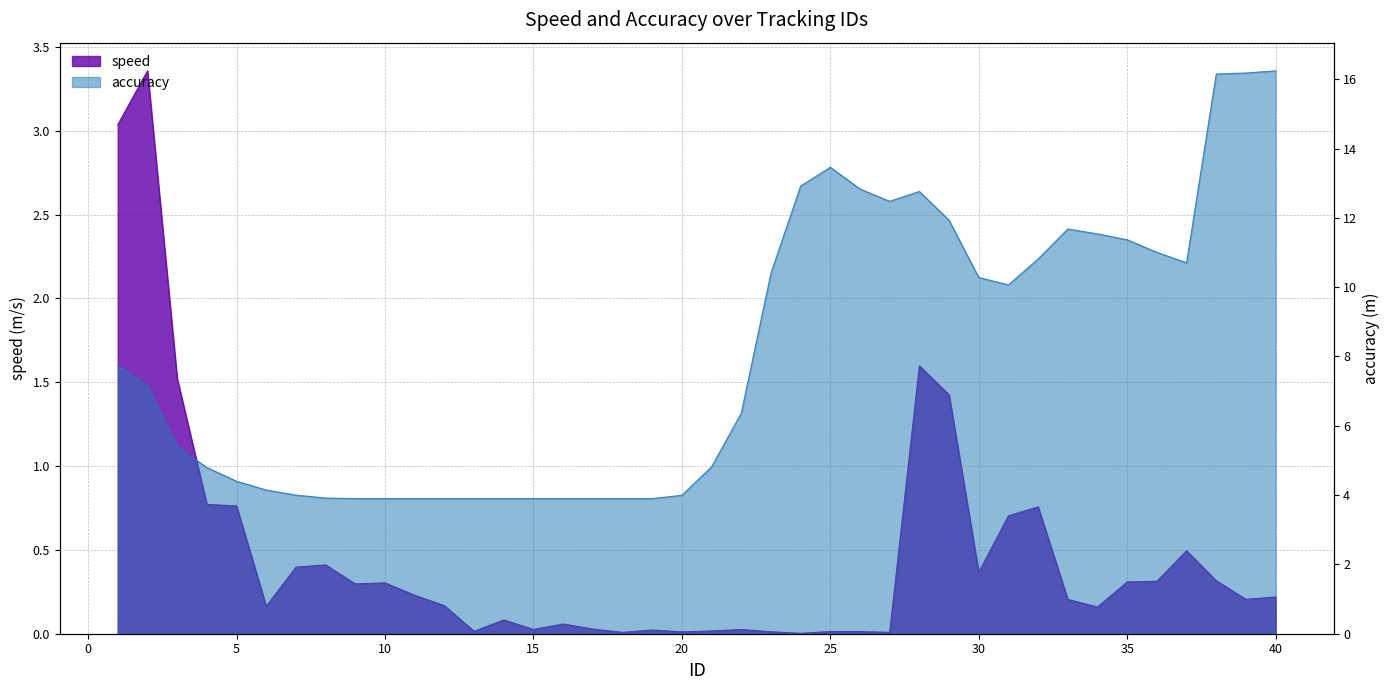

What is the difference between the speed values at 39 and 38?

0.1